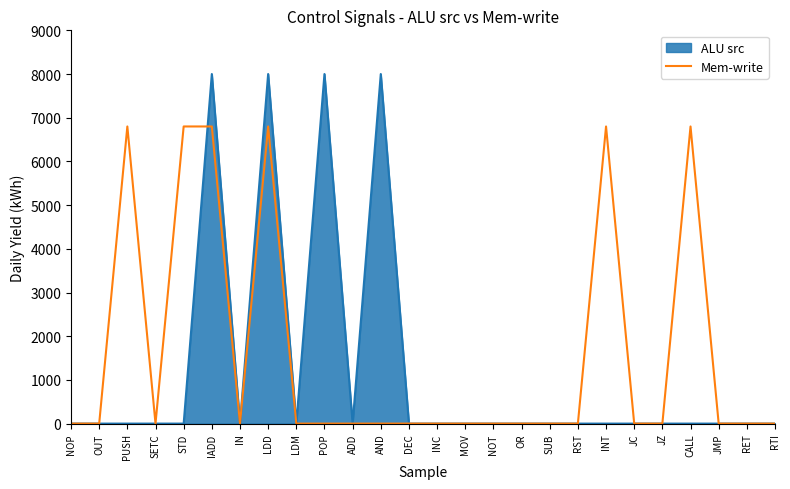

Which label corresponds to the smallest value in the chart?

NOP